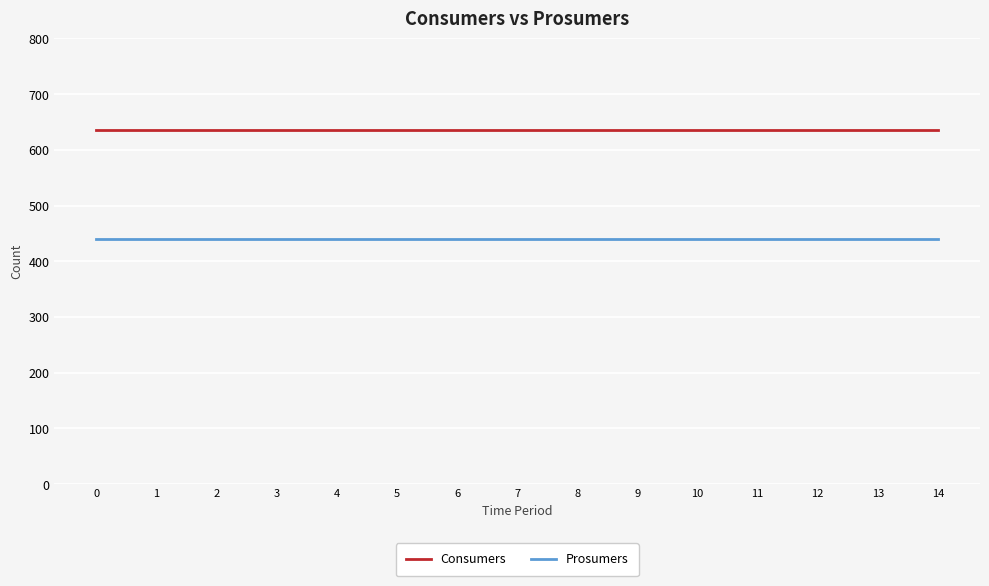

Reading left to right, list all the values displayed in this chart.

Consumers: 635	635	635	635	635	635	635	635	635	635	635	635	635	635	635
Prosumers: 440	440	440	440	440	440	440	440	440	440	440	440	440	440	440